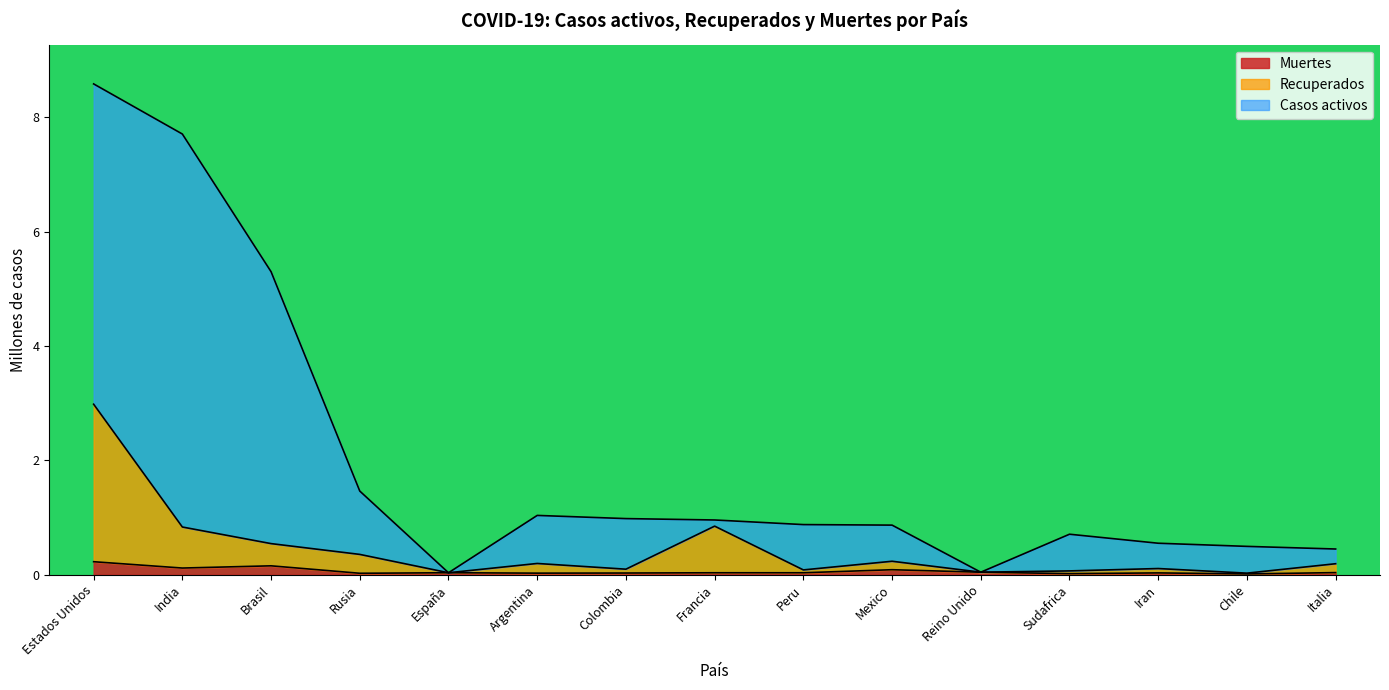

What are all the series names shown in the legend?

Muertes, Recuperados, Casos activos